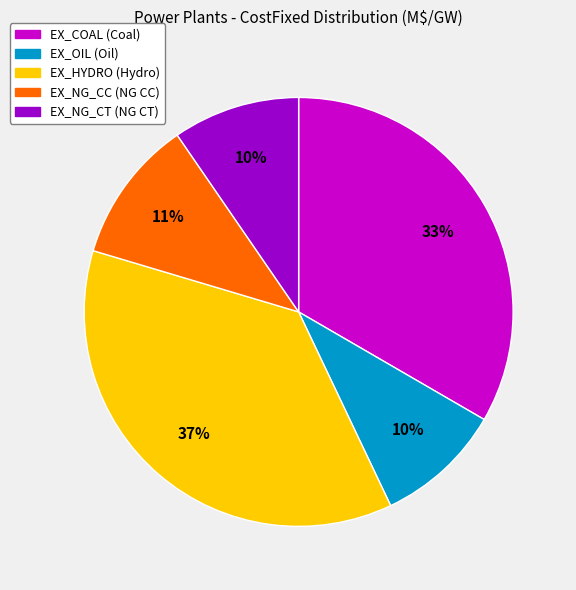

Is there a majority slice in this chart?

No